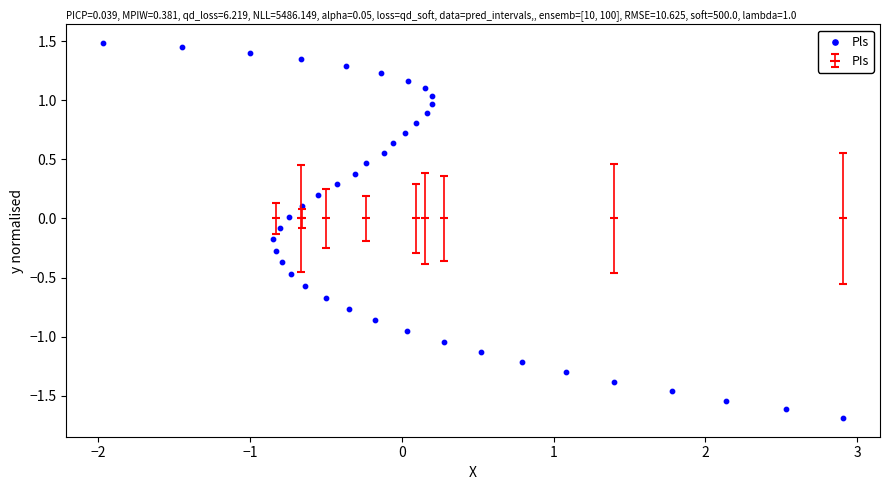

What is the range of Y values (max minus min)?

3.2